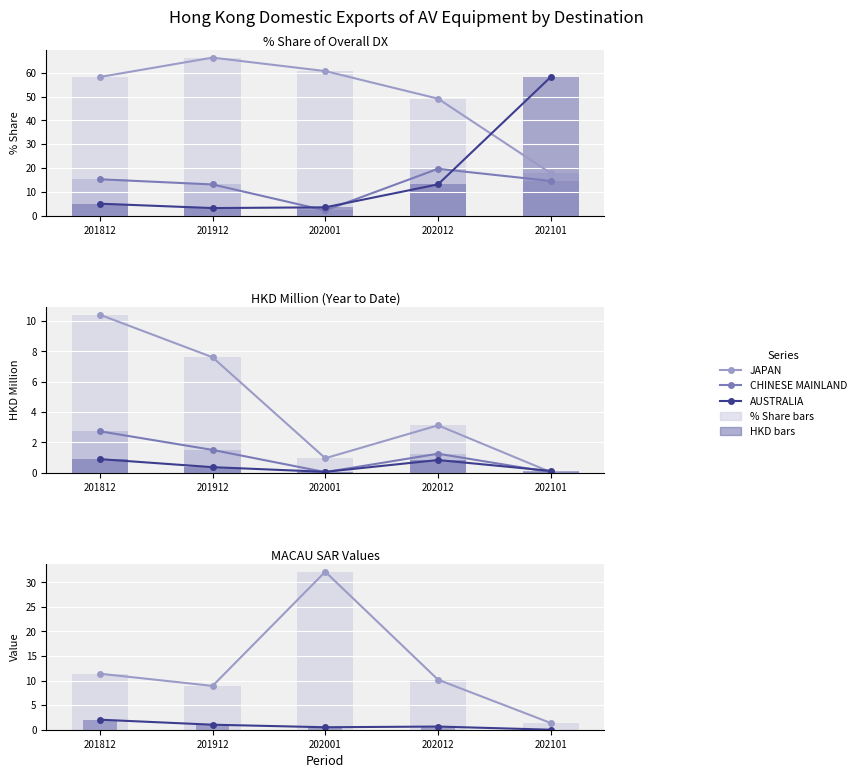

Where does the 202101_% Share series first go above 2?

JAPAN